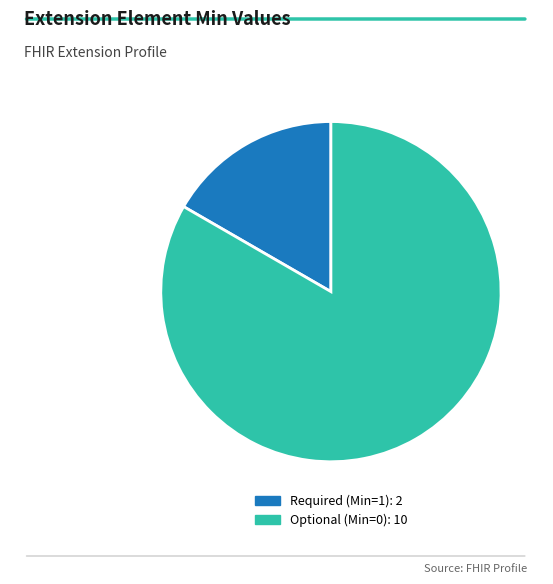

Is there a majority slice in this chart?

Yes